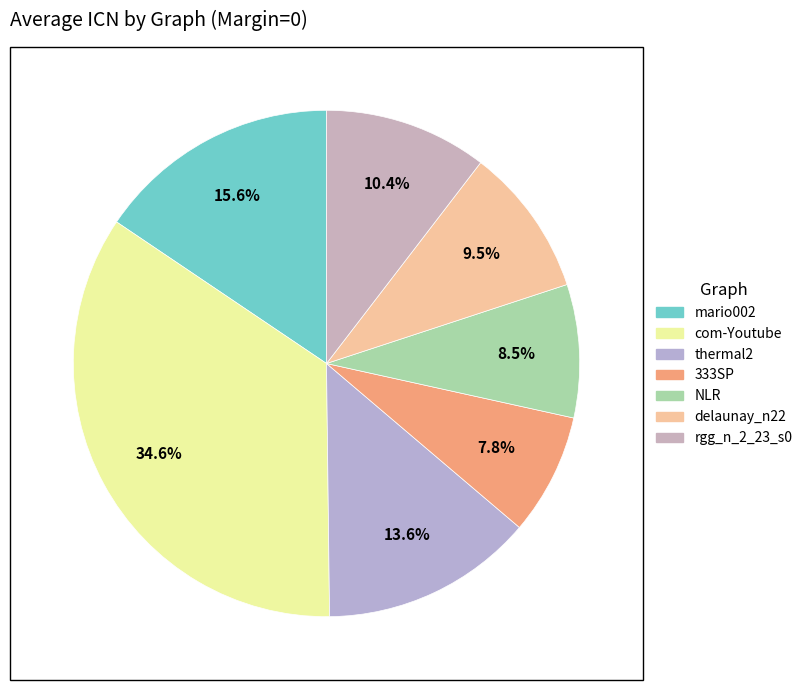

Rank the categories by value from highest to lowest.

com-Youtube, mario002, thermal2, rgg_n_2_23_s0, delaunay_n22, NLR, 333SP